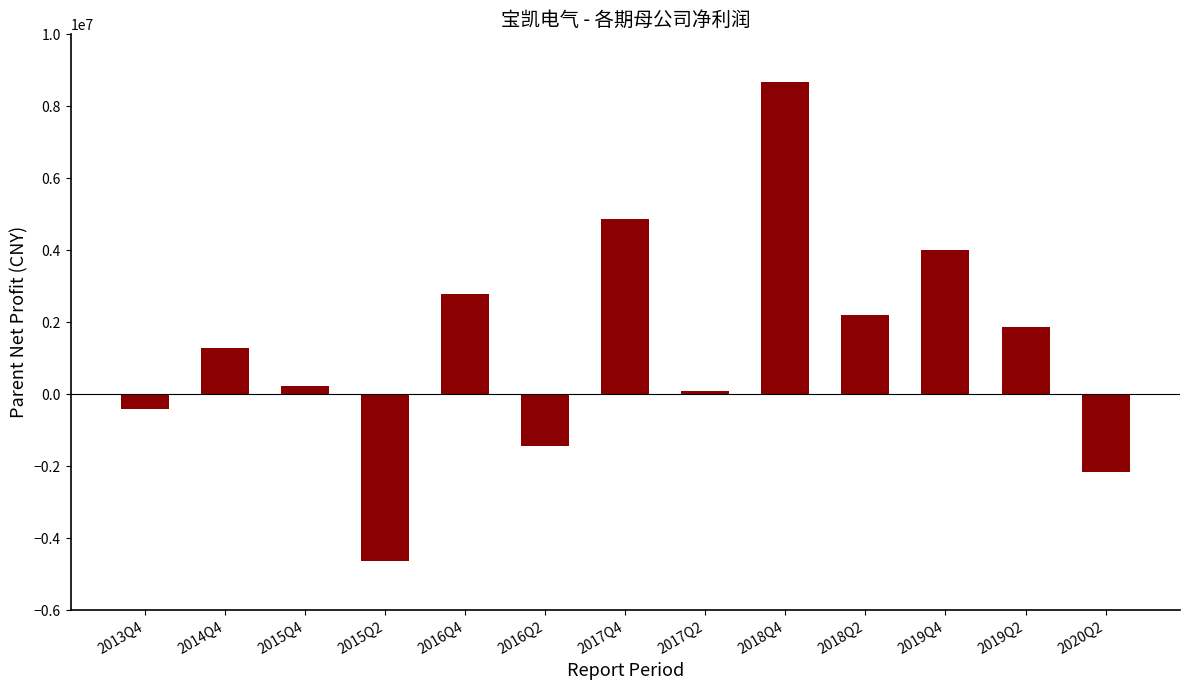

What is the label of the 4th bar from the left?

2015Q2